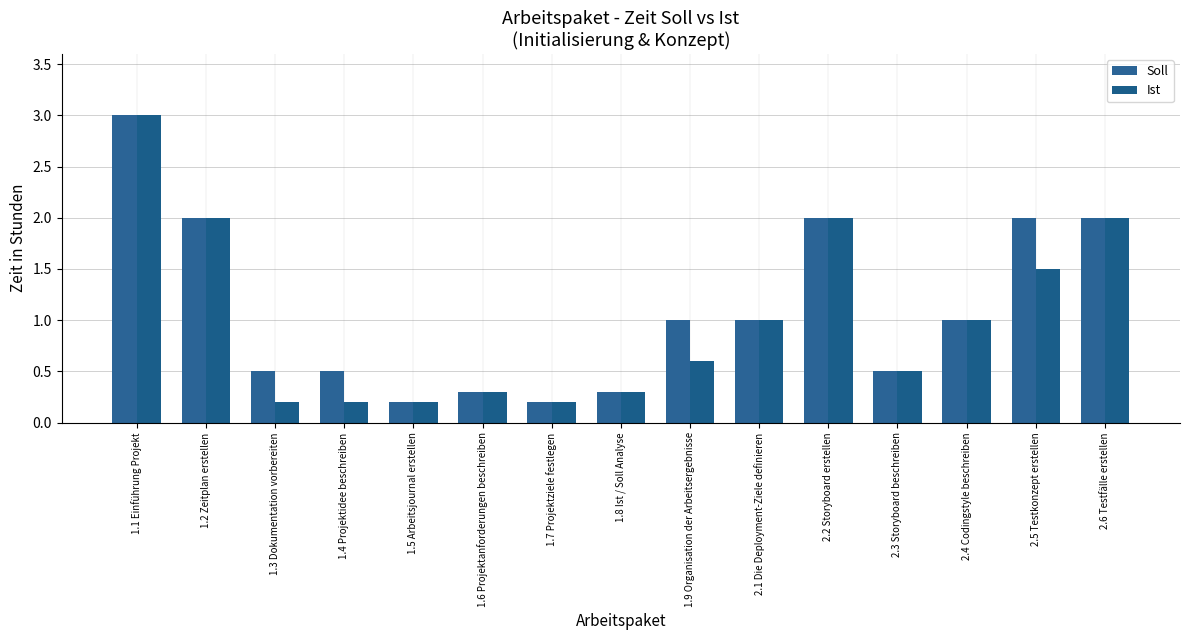

What value does the Soll series have at 1.6 Projektanforderungen beschreiben?

0.3